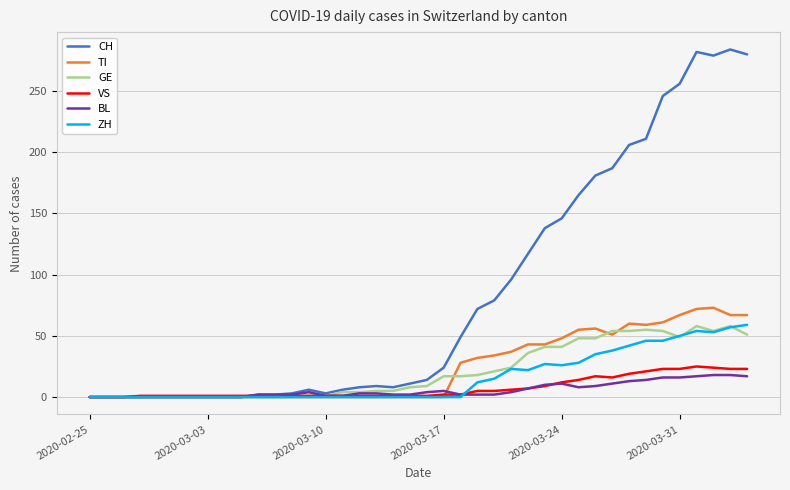

Which series has the largest total across all categories?

CH